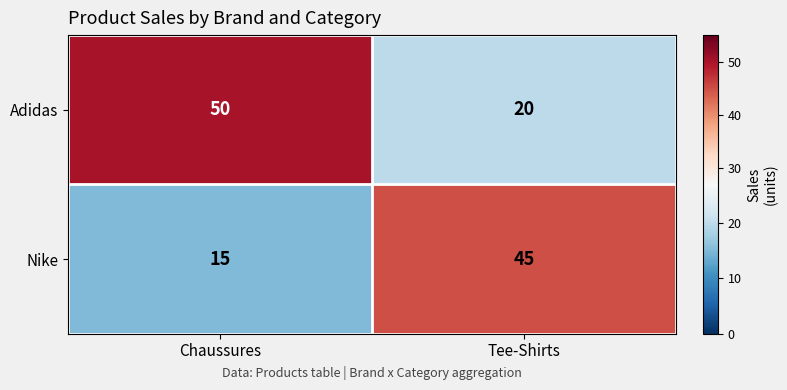

List the series in order of their overall mean, lowest first.

Nike, Adidas